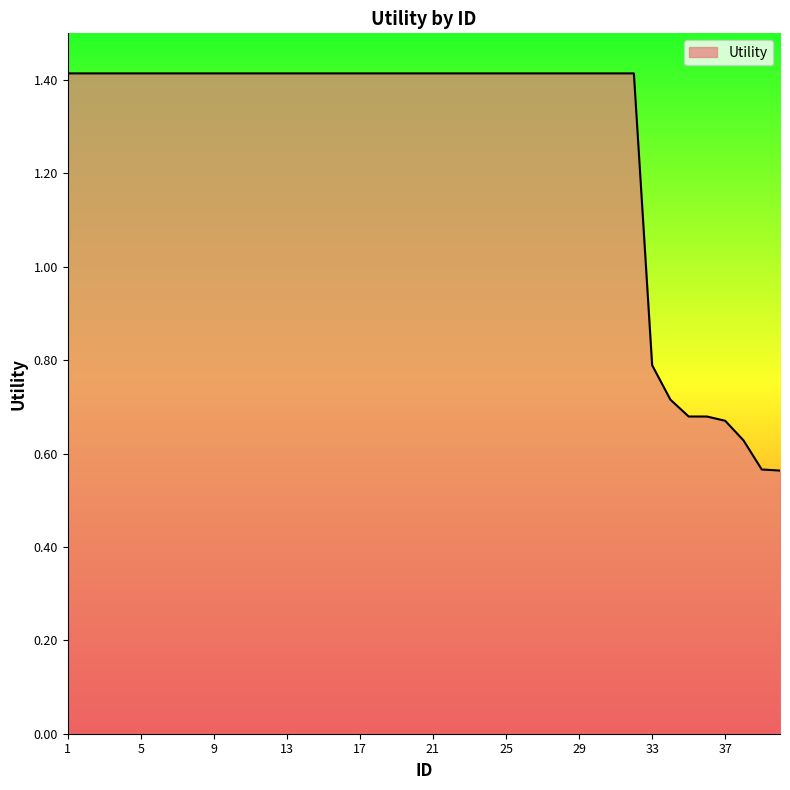

What is the greatest value displayed?

1.4